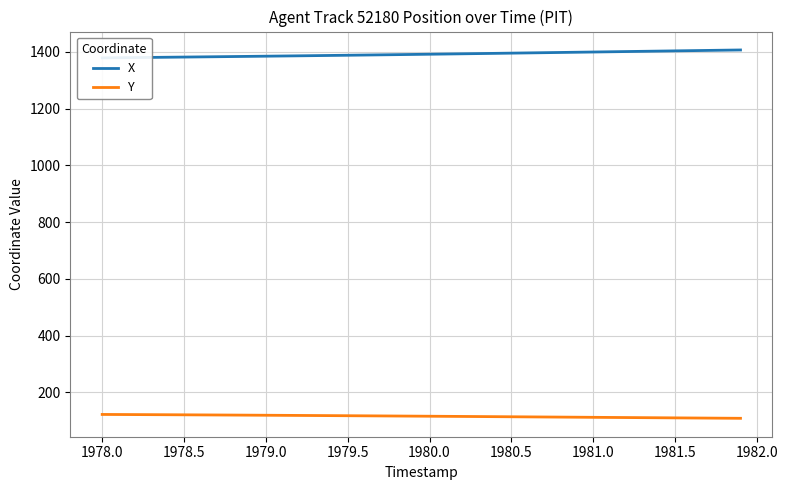

How many series are shown in this chart?

2